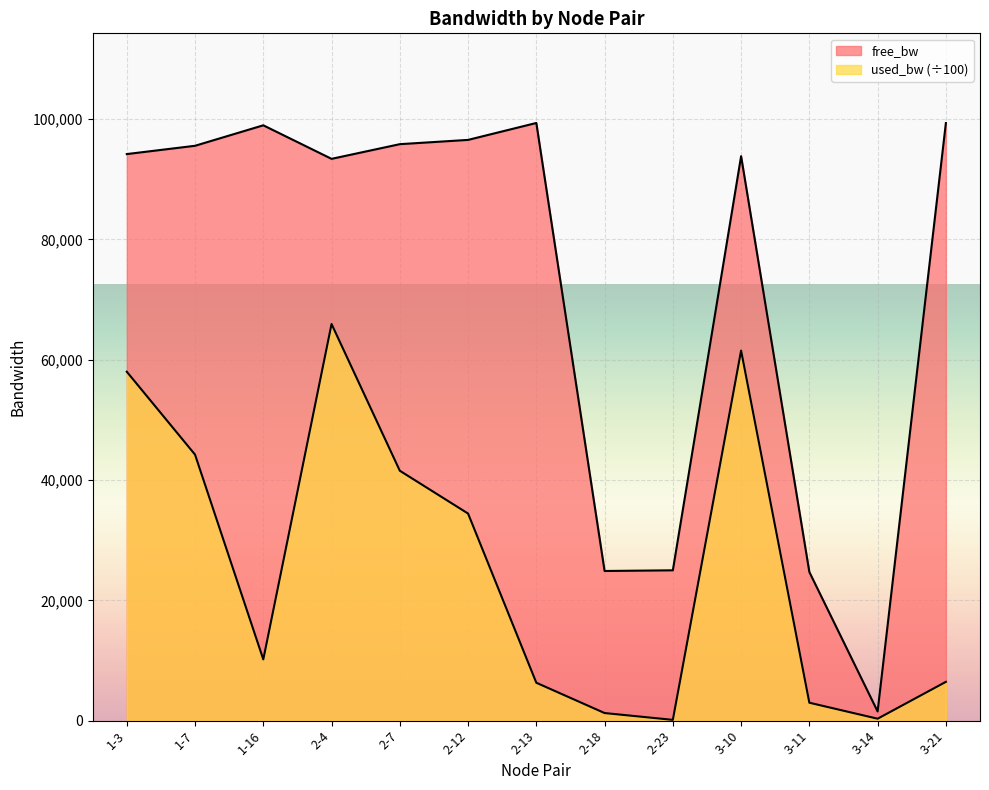

What is the minimum value shown in the chart?

121.1